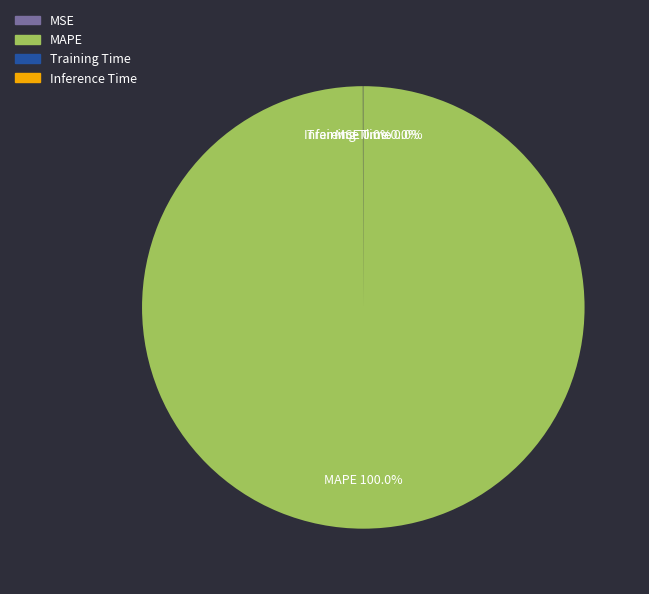

Which slice is the largest?

MAPE